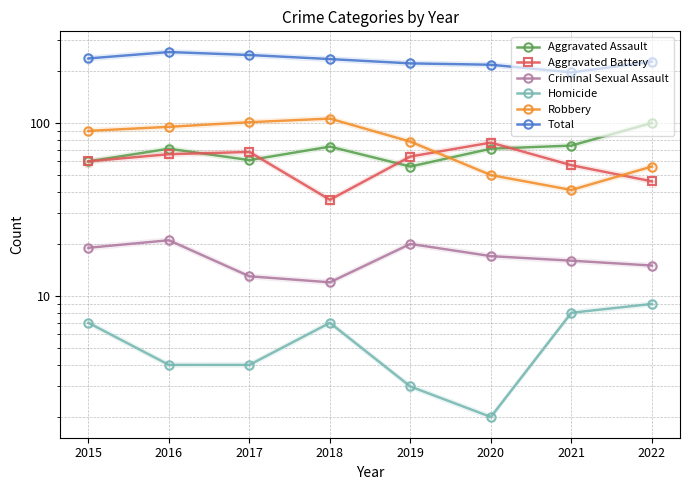

What is the maximum value shown in the chart?

257